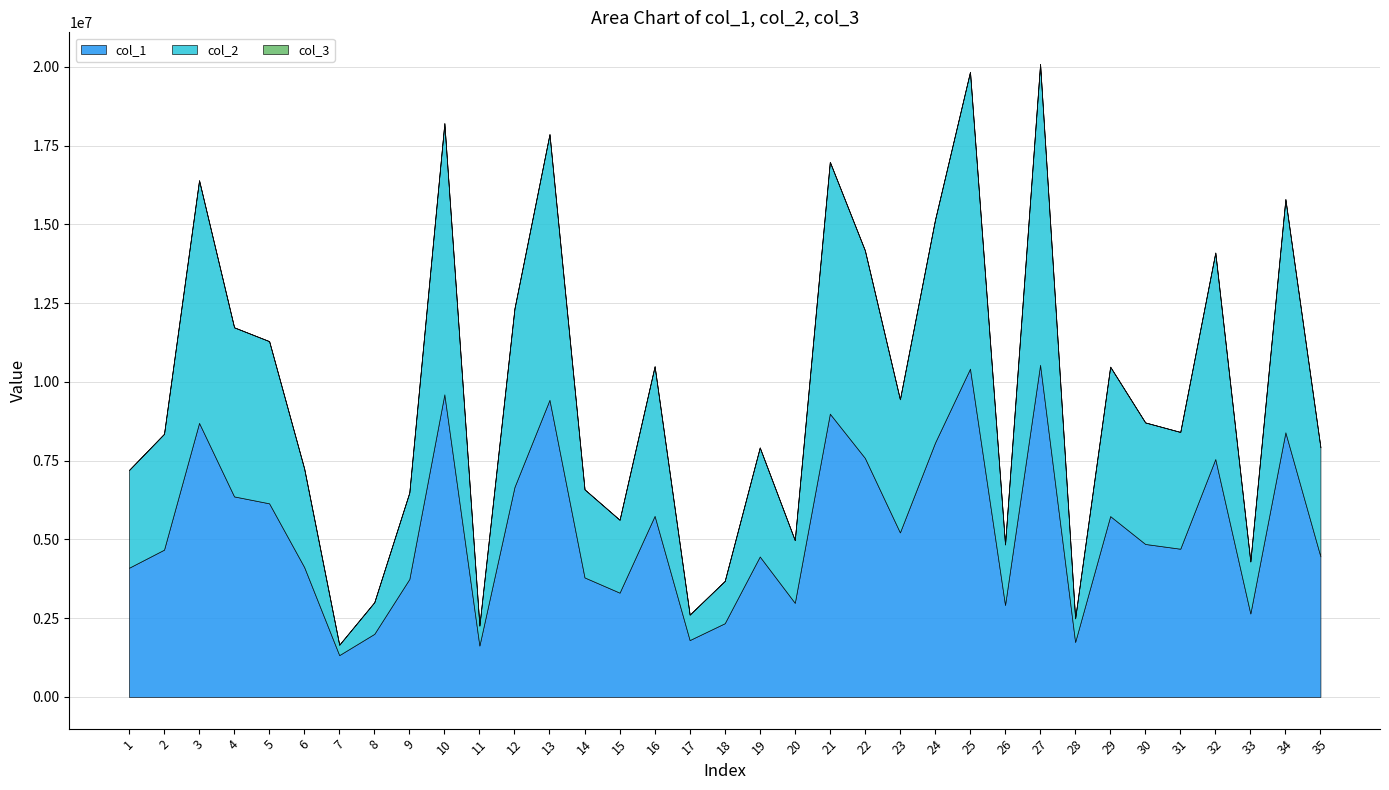

At which label does col_3 reach its minimum?

1